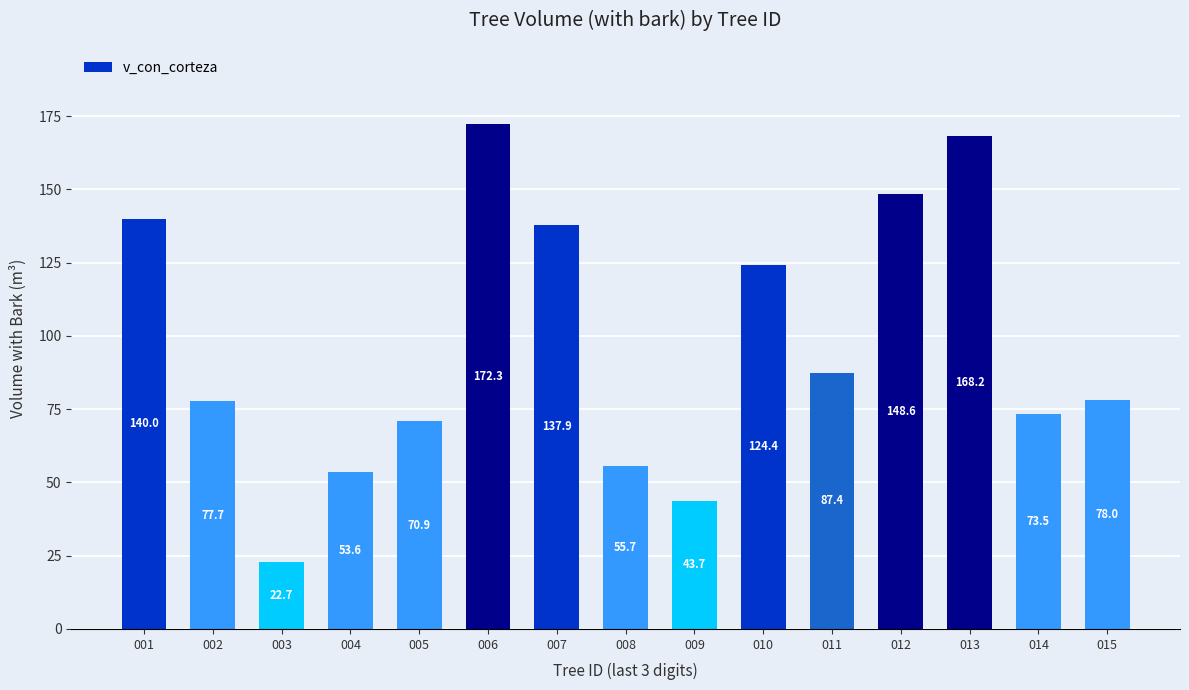

The chart shows a value of 55.7 at 008. True or false?

True